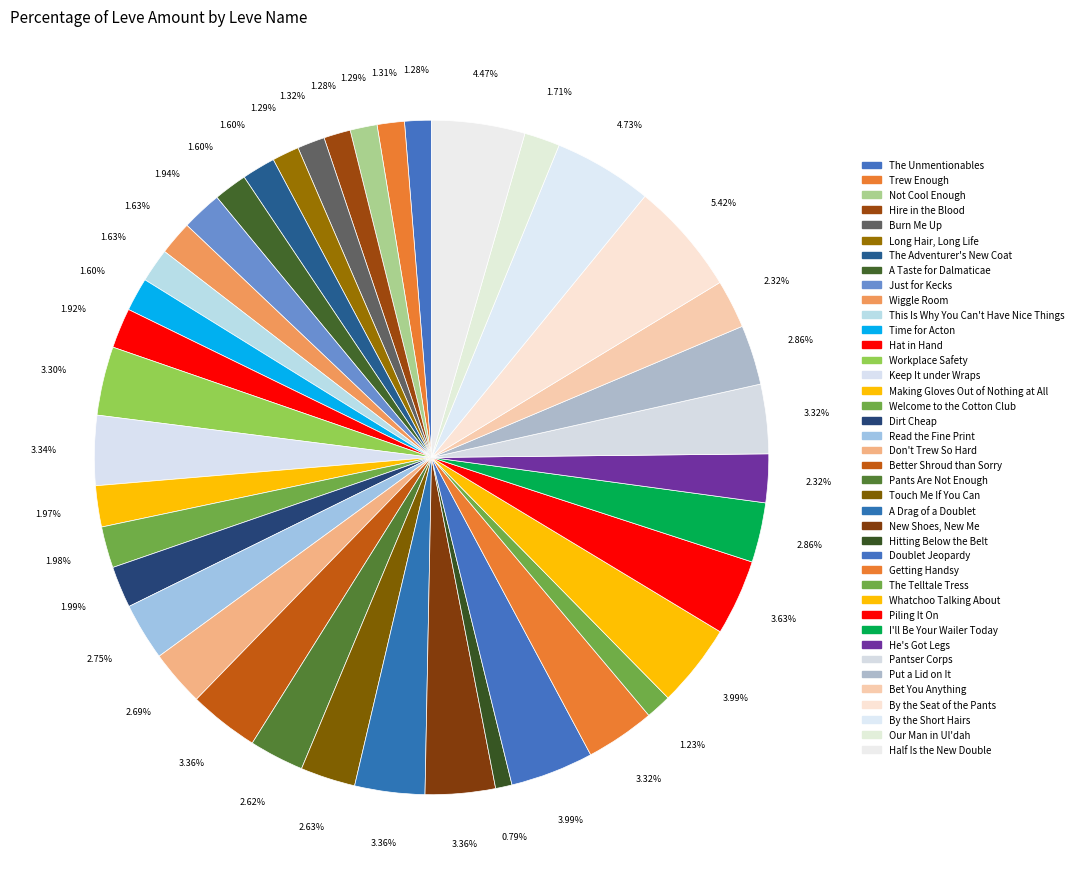

What is the smallest slice in the pie chart?

Hitting Below the Belt